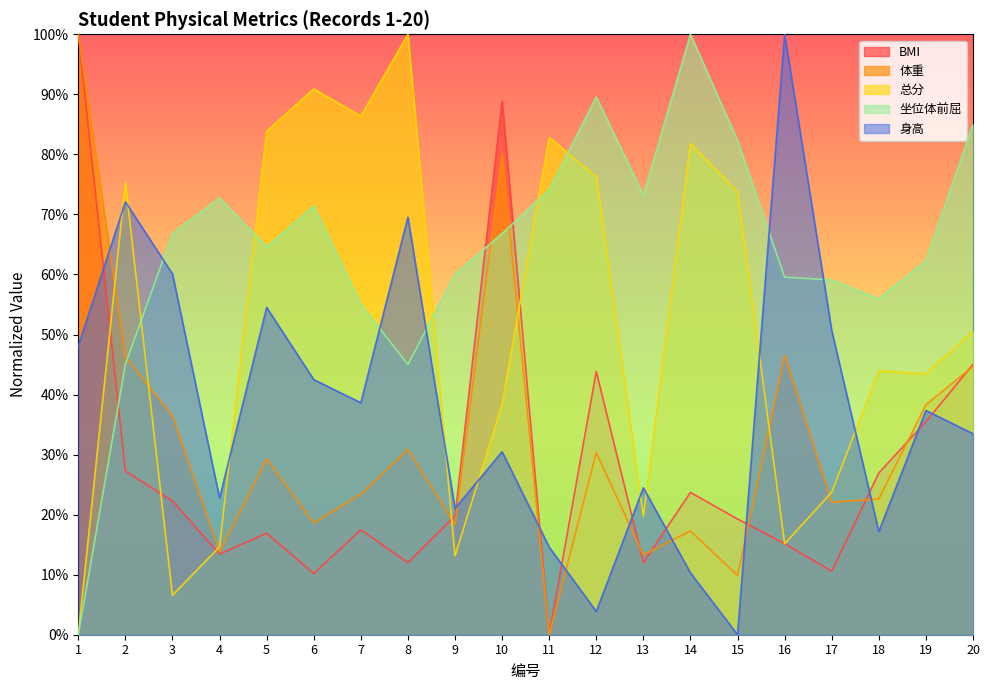

What is the difference between the maximum and minimum values in the 总分 series?

100.0